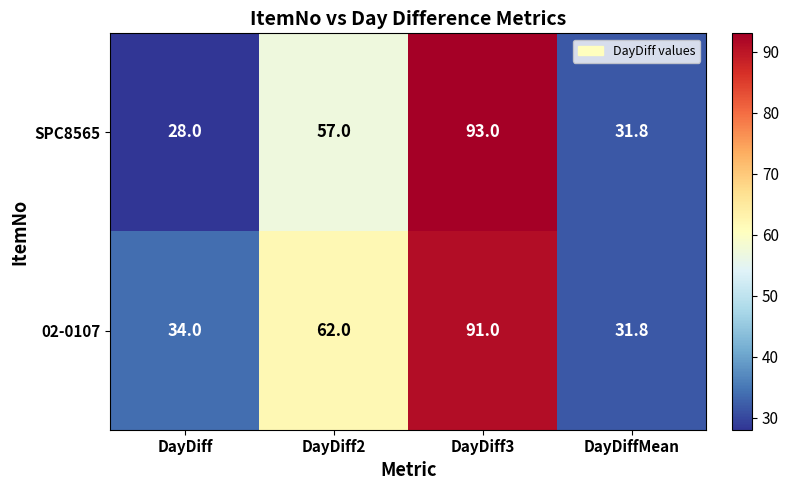

At which category is the sum across all series the highest?

DayDiff3